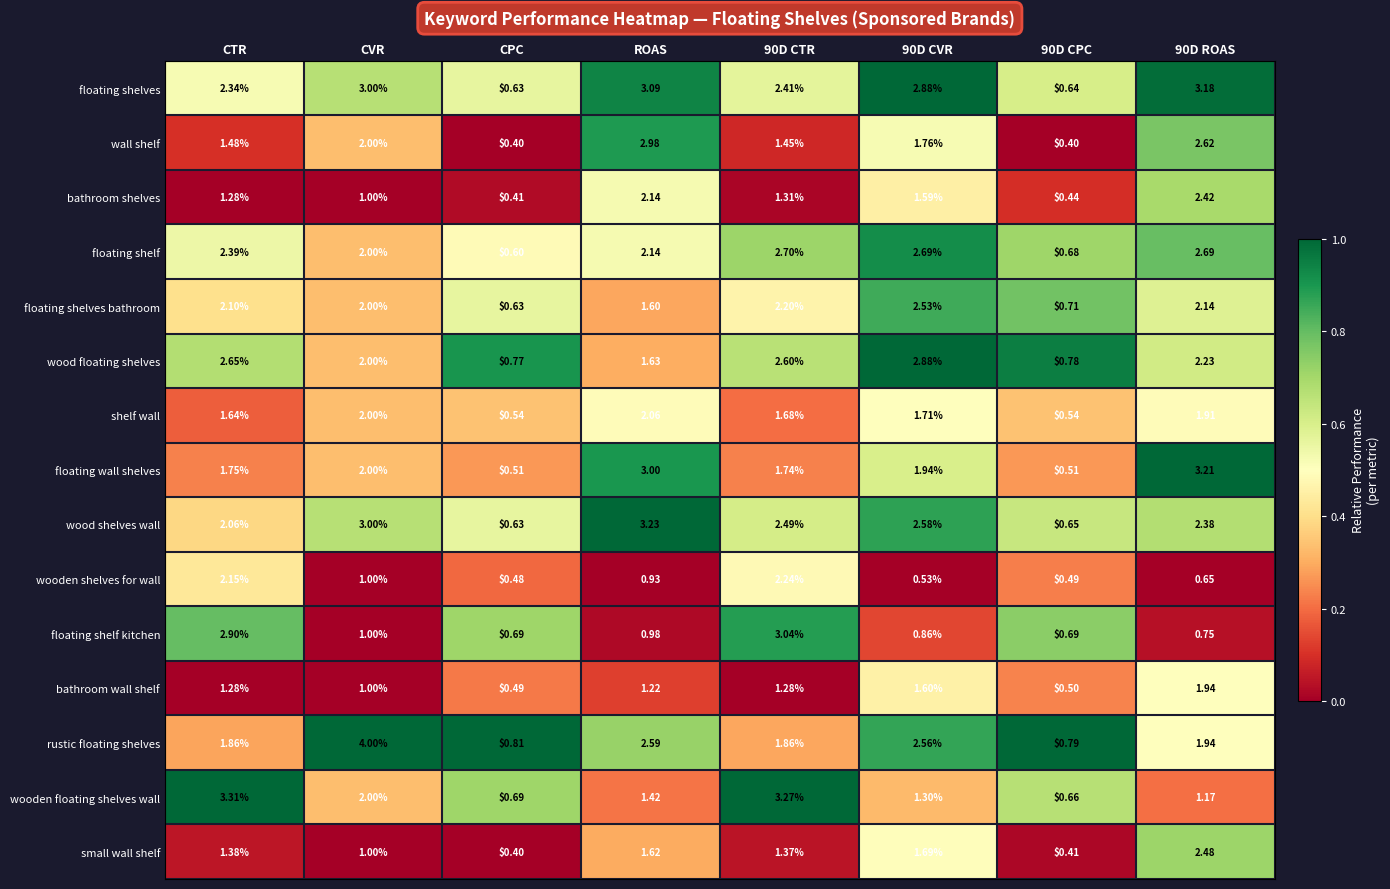

At which category is the sum across all series the highest?

90D ROAS